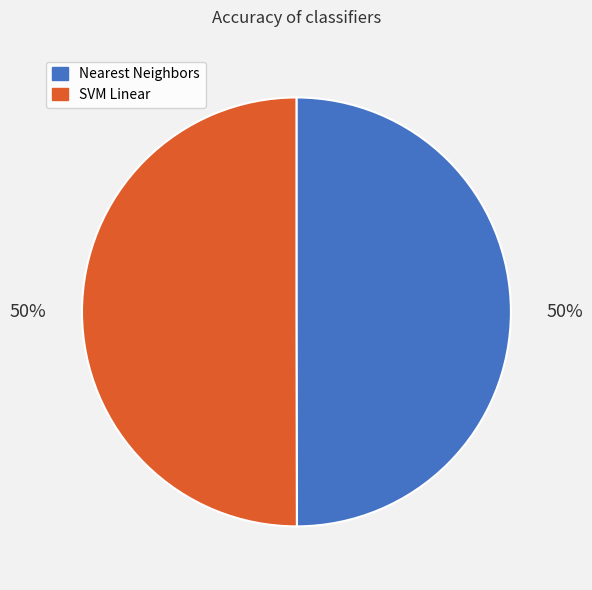

To the nearest percent, what is the average slice percentage?

50%